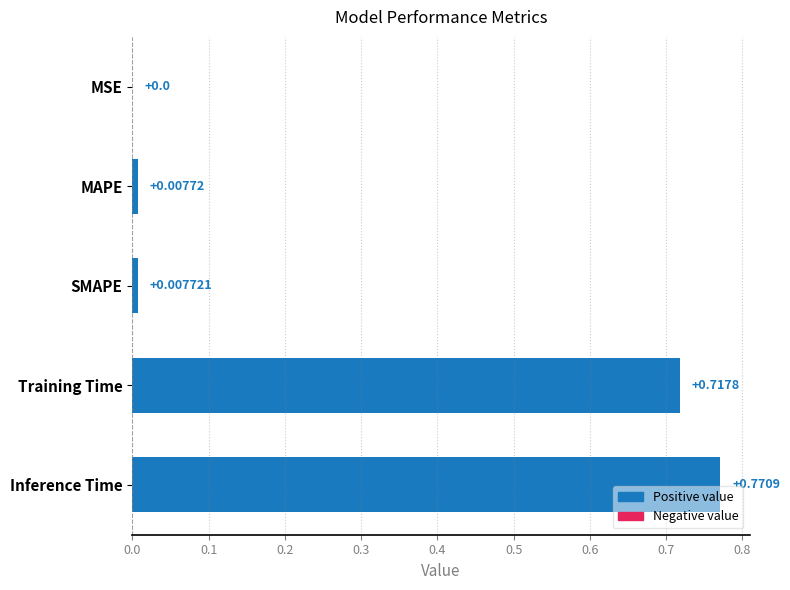

What is the sum of all values?

1.5